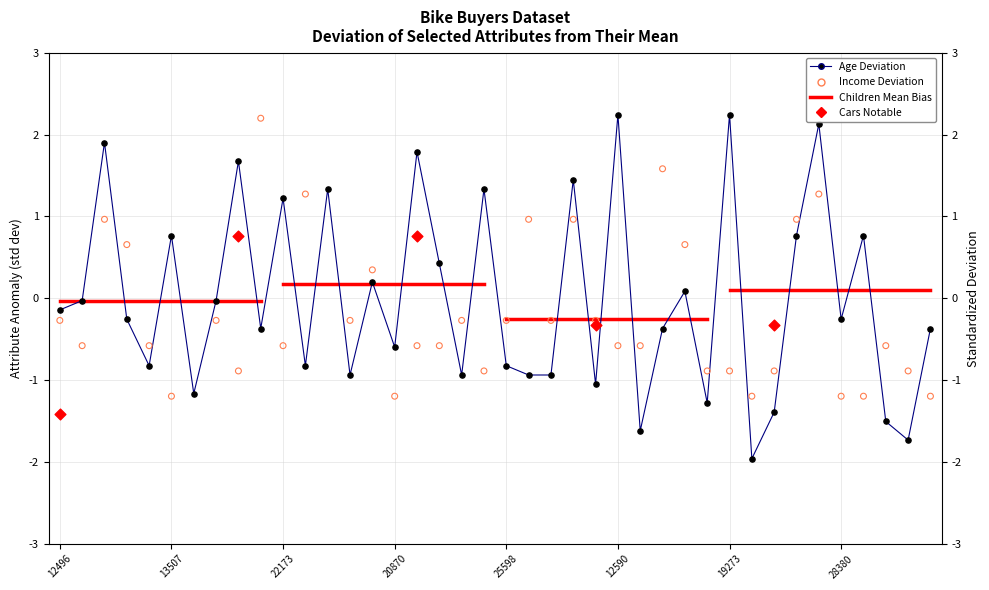

At which category is the sum across all series the highest?

11434